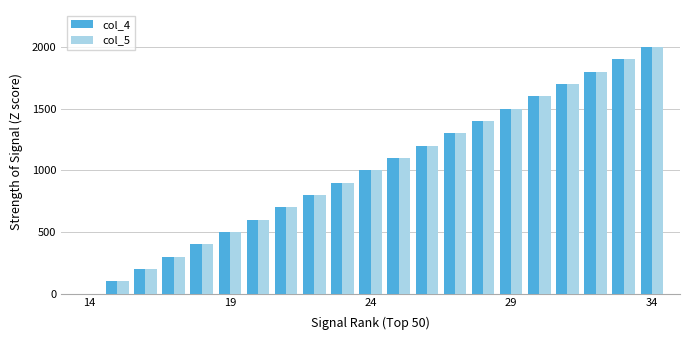

What is the greatest value displayed?

2000